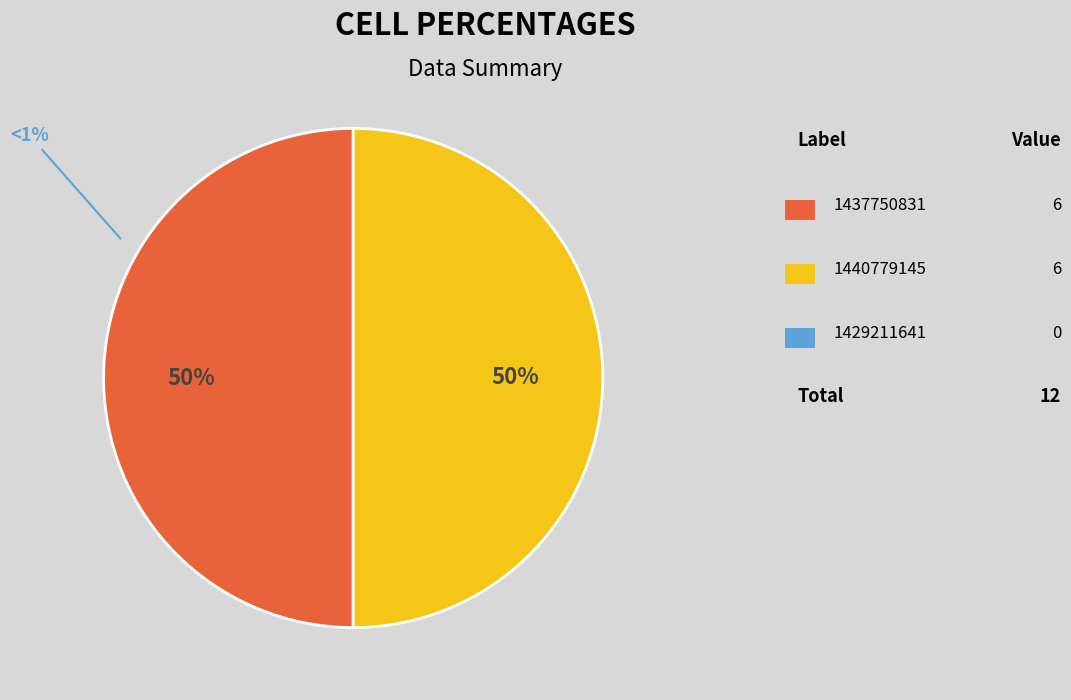

To the nearest percent, what is the difference between the largest and smallest slice percentages?

0%